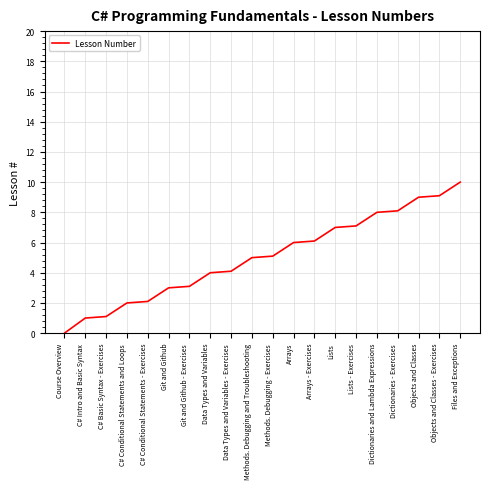

The chart shows a value of 1.2 at C# Conditional Statements and Loops. True or false?

False